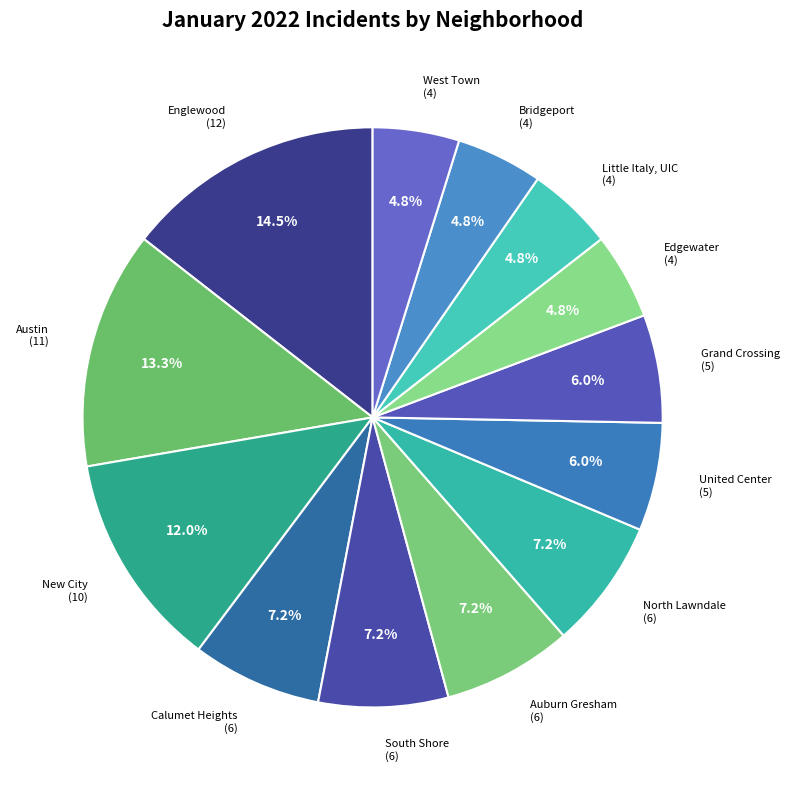

What is the smallest slice in the pie chart?

Bridgeport